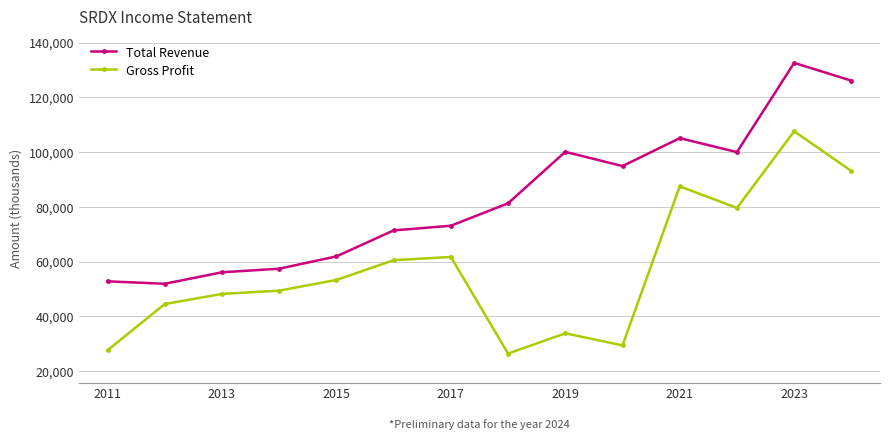

Does the chart display data point markers on the line(s)?

Yes